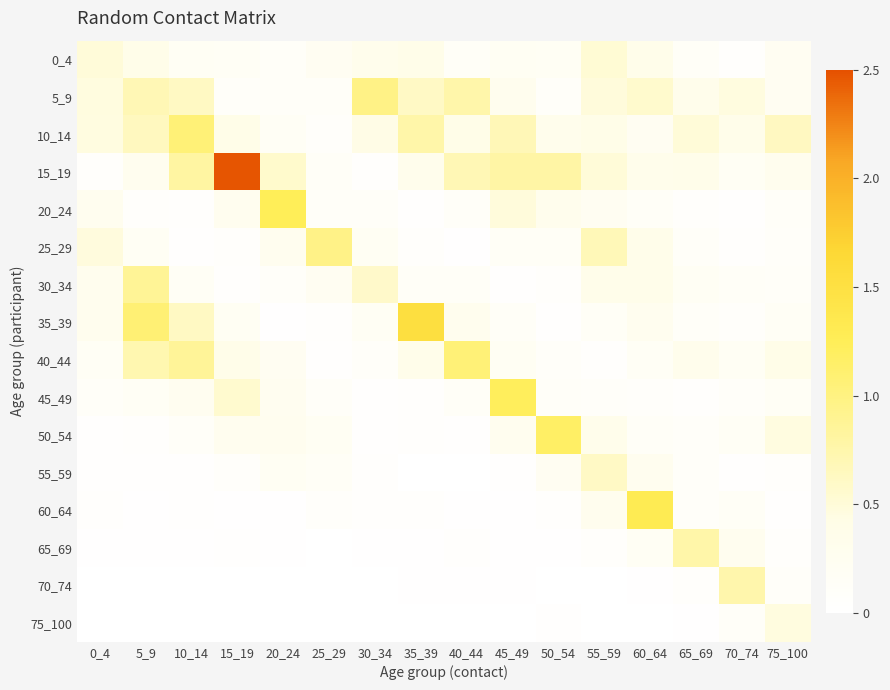

Rank the series by their maximum value, from lowest to highest.

75_100, 0_4, 55_59, 70_74, 65_69, 30_34, 25_29, 5_9, 40_44, 10_14, 50_54, 45_49, 20_24, 60_64, 35_39, 15_19